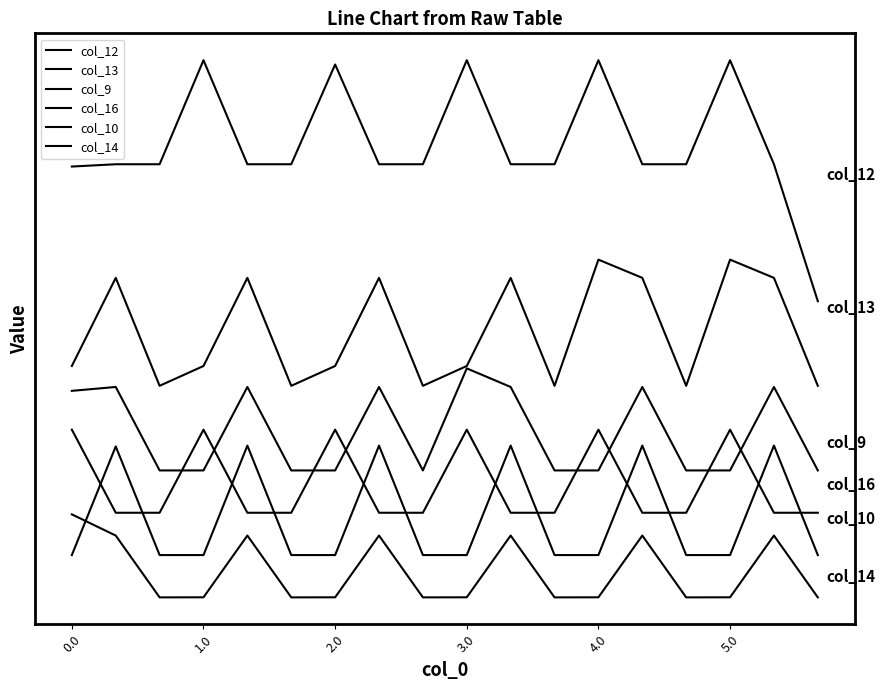

Reading left to right, extract all data points from this chart.

col_12: 1377.2	1385.4	1385.4	1754.2	1385.4	1385.4	1739.0	1385.4	1385.4	1754.2	1385.4	1385.4	1754.2	1385.4	1385.4	1754.2	1385.4	900.0
col_13: 670.2	982.7	600.0	670.2	982.7	600.0	670.2	982.7	600.0	670.2	982.7	600.0	1047.2	982.7	600.0	1047.2	982.7	600.0
col_9: 582.1	595.9	300.0	300.0	595.9	300.0	300.0	595.9	300.0	661.8	595.9	300.0	300.0	595.9	300.0	300.0	595.9	300.0
col_16: 444.5	150.0	150.0	444.5	150.0	150.0	444.5	150.0	150.0	444.5	150.0	150.0	444.5	150.0	150.0	444.5	150.0	150.0
col_10: 0.0	385.1	0.0	0.0	388.1	0.0	0.0	388.1	0.0	0.0	388.1	0.0	0.0	388.1	0.0	0.0	388.1	0.0
col_14: 144.3	69.2	-150.0	-149.7	69.2	-150.0	-149.7	69.2	-150.0	-149.7	69.2	-150.0	-149.7	69.2	-150.0	-149.7	69.2	-150.0